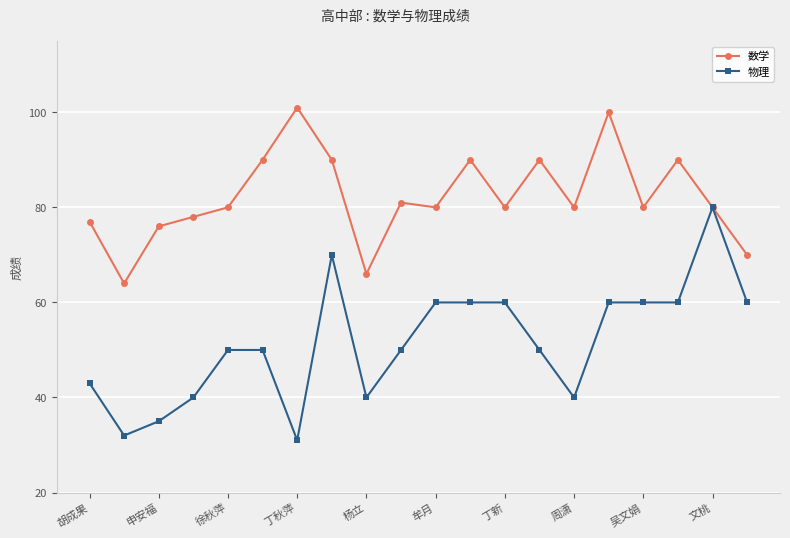

How many lines are shown in the chart?

2